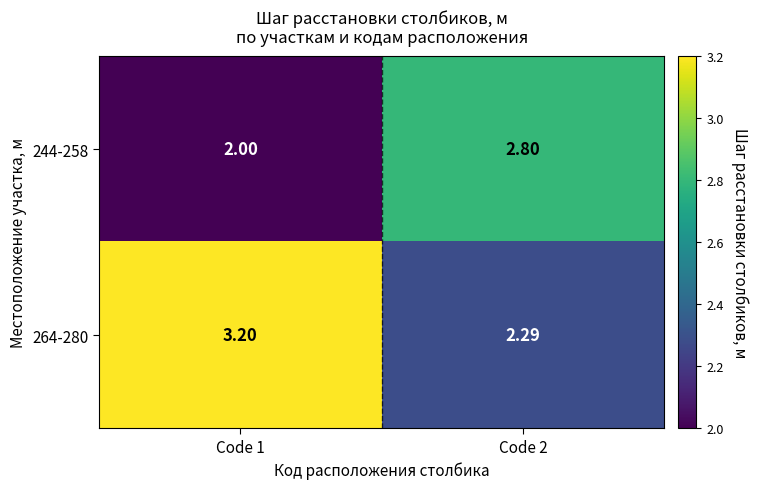

Is the value of 264-280 at Code 1 greater than the value of 244-258 at Code 2?

Yes